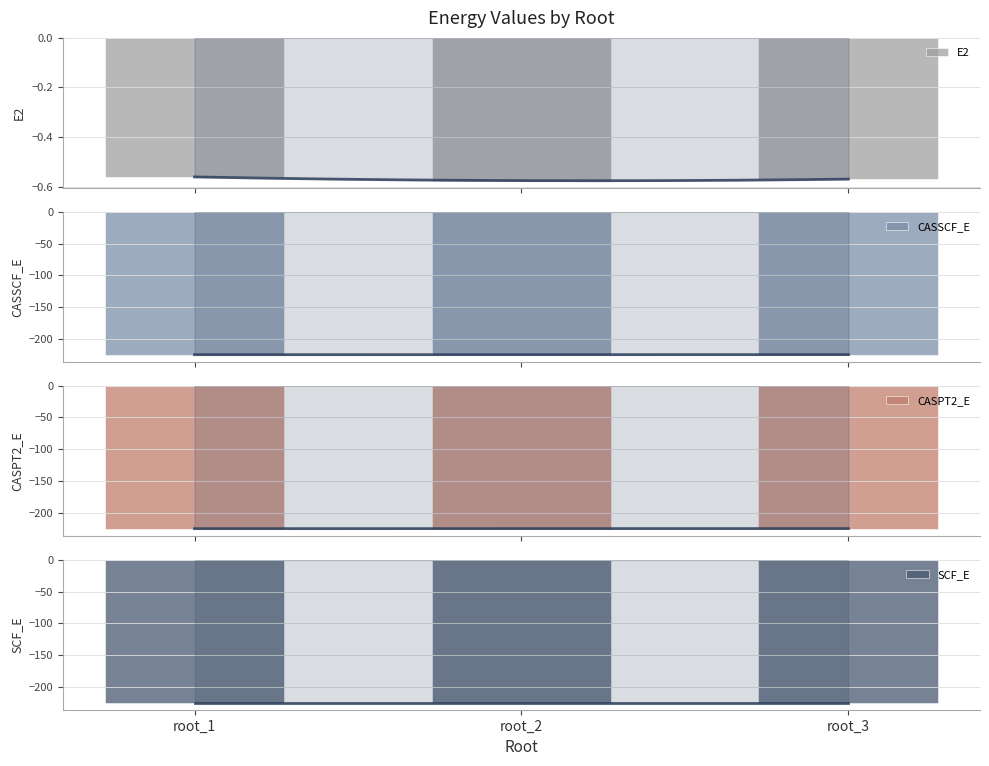

At how many categories does at least one series exceed -146?

3